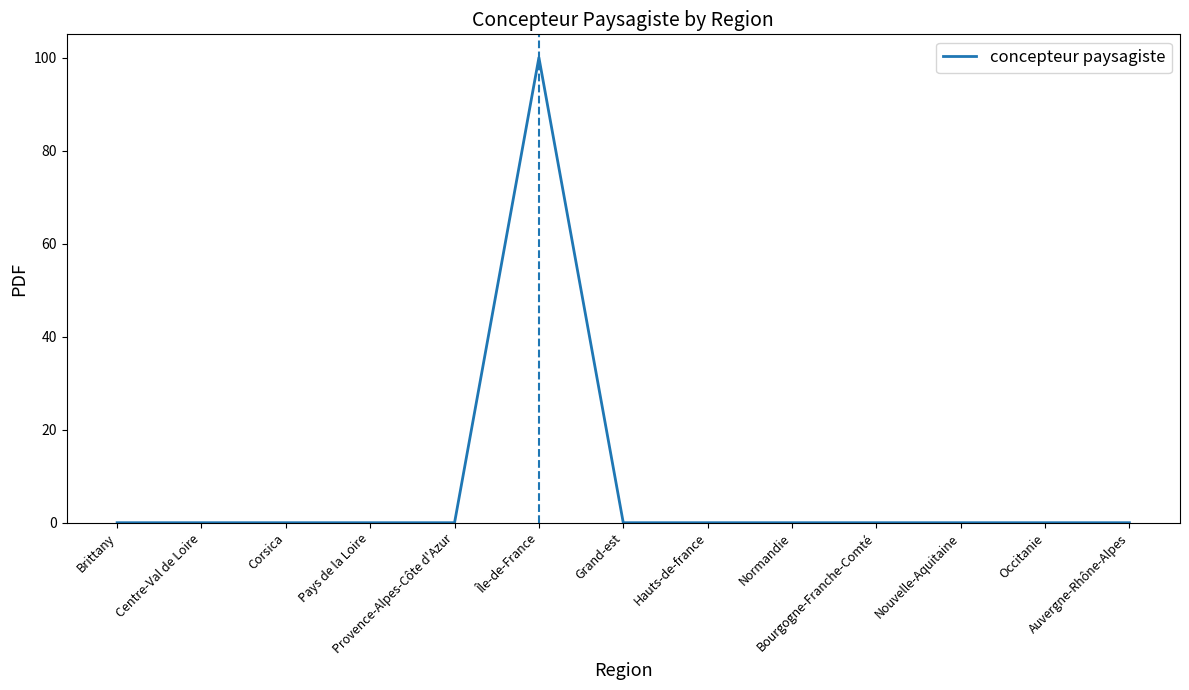

What is the difference between the maximum and minimum values?

100